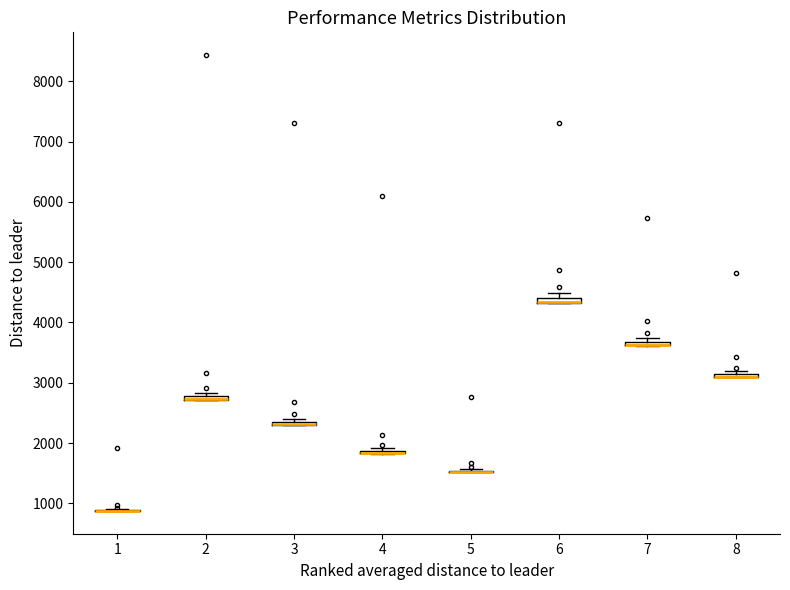

Where is the lower edge of the box at x = 6 on the y-axis? The values are not printed on the chart, so give them approximately, as read against the axis.

4300